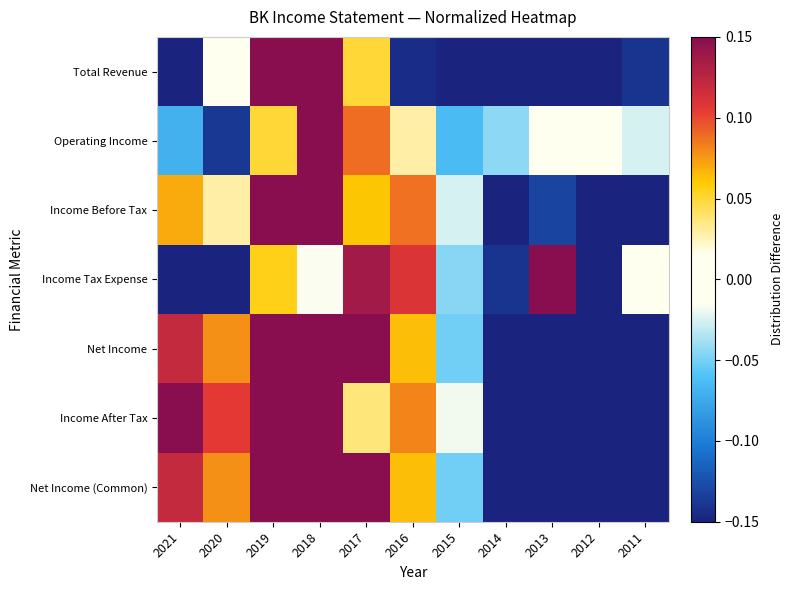

How many categories are shown in the chart?

11